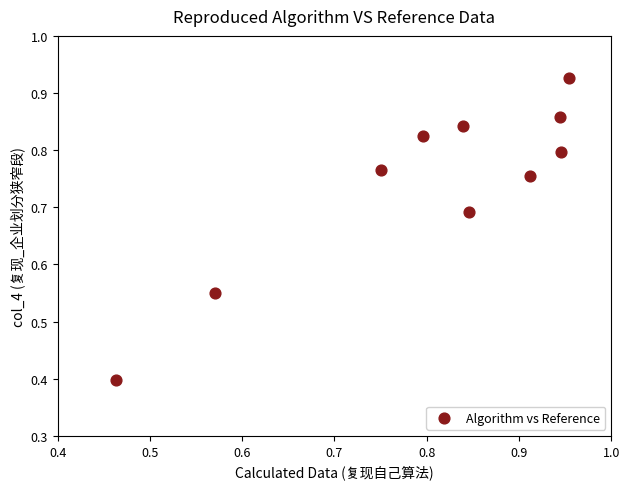

What Y value in the scatter plot is closest to 0?

0.4